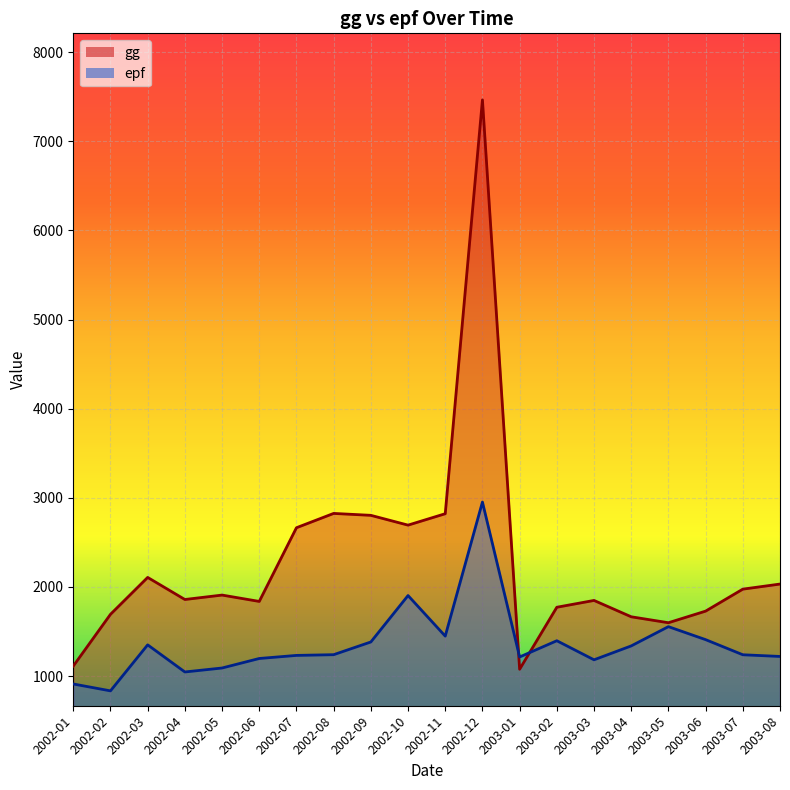

Between 2002-12 and 2002-10, which is larger?

2002-12